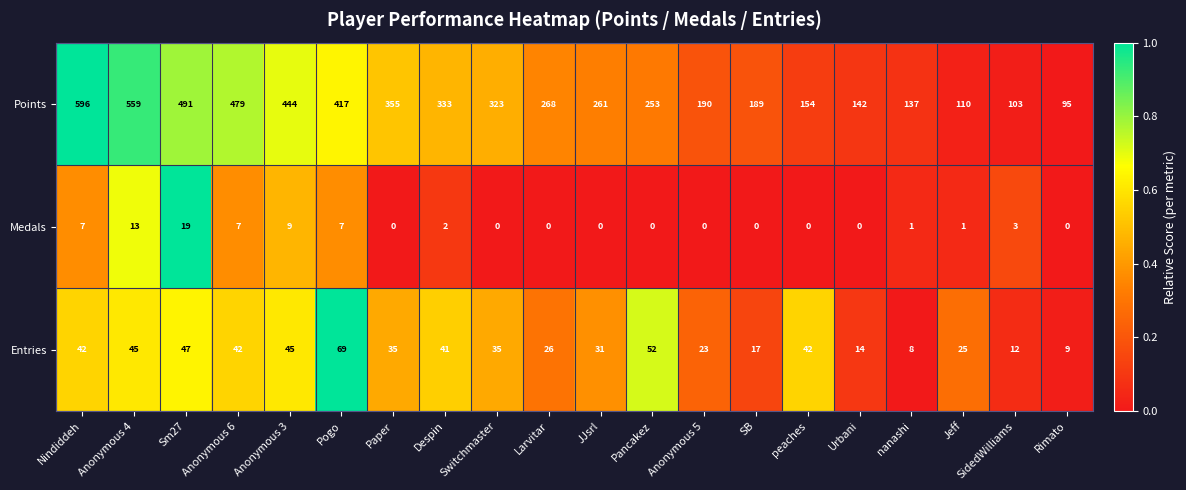

Which category has the highest value across all series?

Nindiddeh